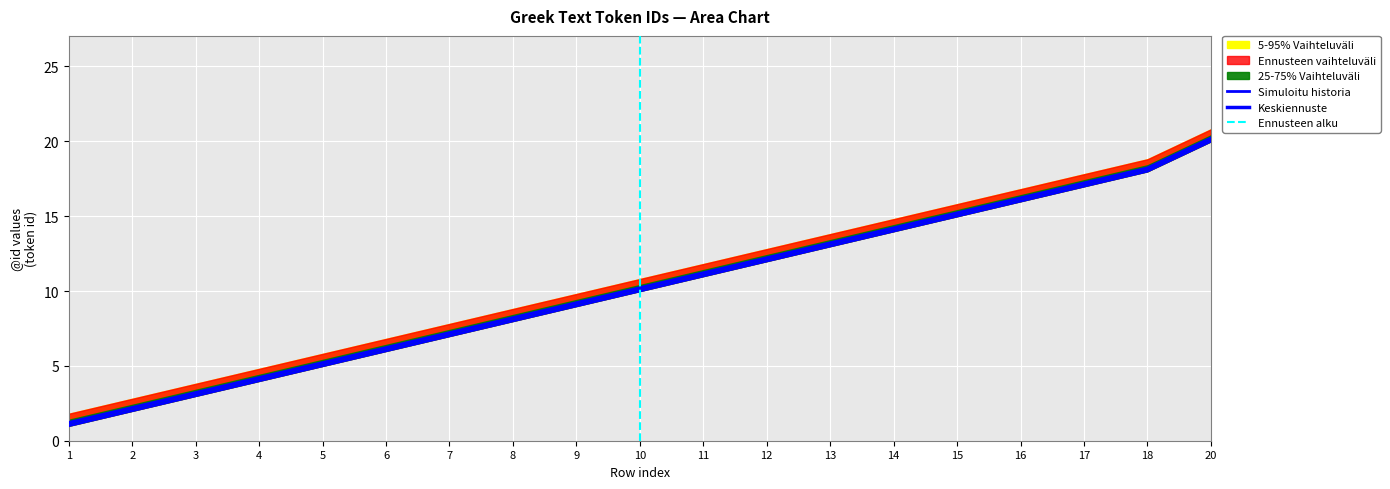

True or false: 25-75% Vaihteluväli upper and Keskiennuste cross at least once.

False